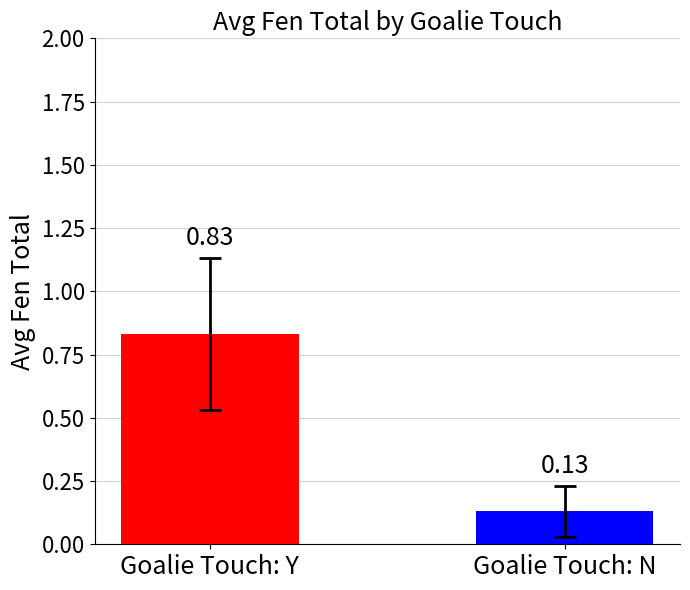

List the labels in order of value, smallest first.

Goalie Touch: N, Goalie Touch: Y